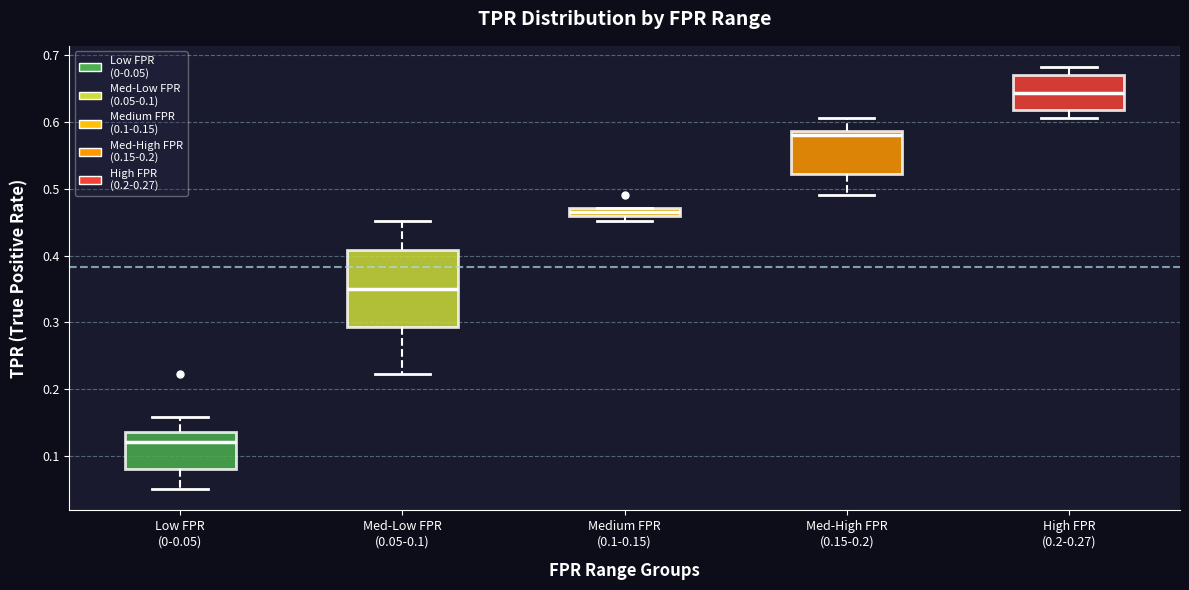

Which box has the highest median line?

High FPR (0.2-0.27)